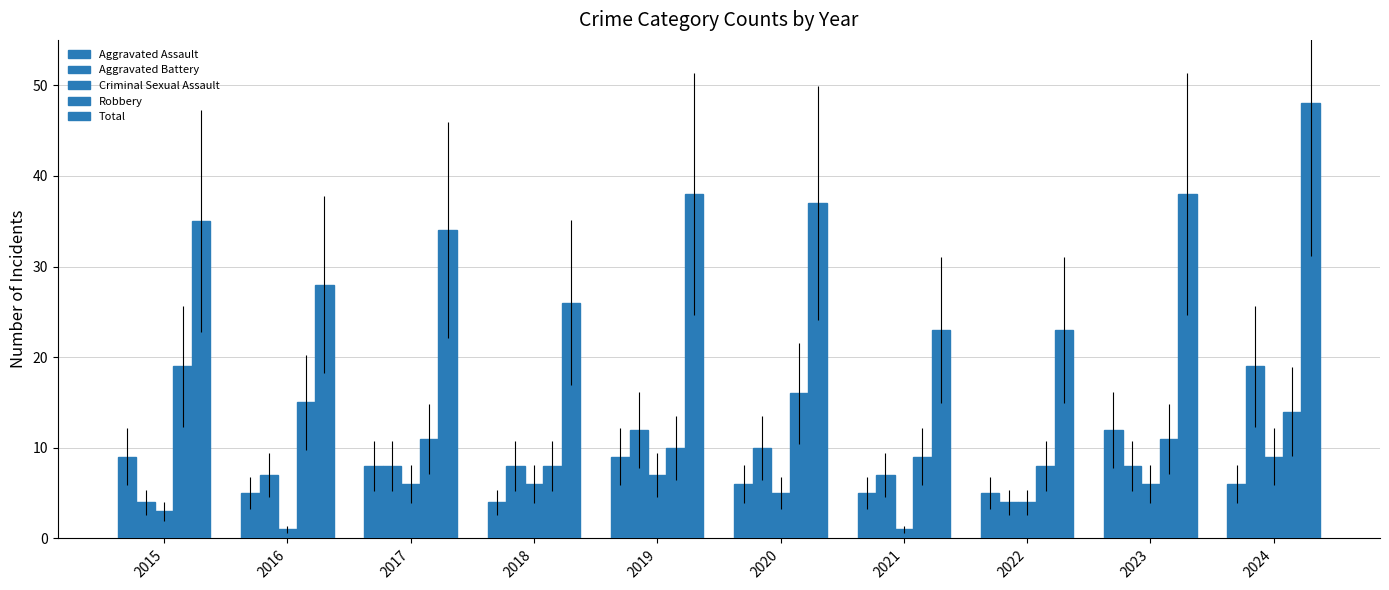

Which series has the largest range (max minus min)?

Total